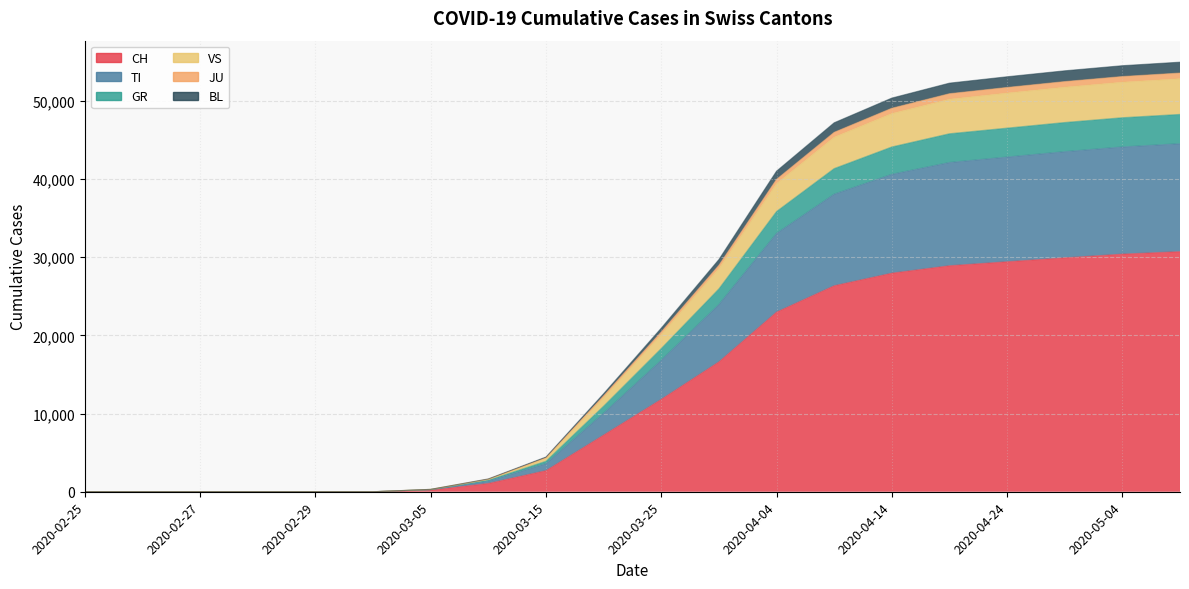

Count the number of data series in this chart.

6